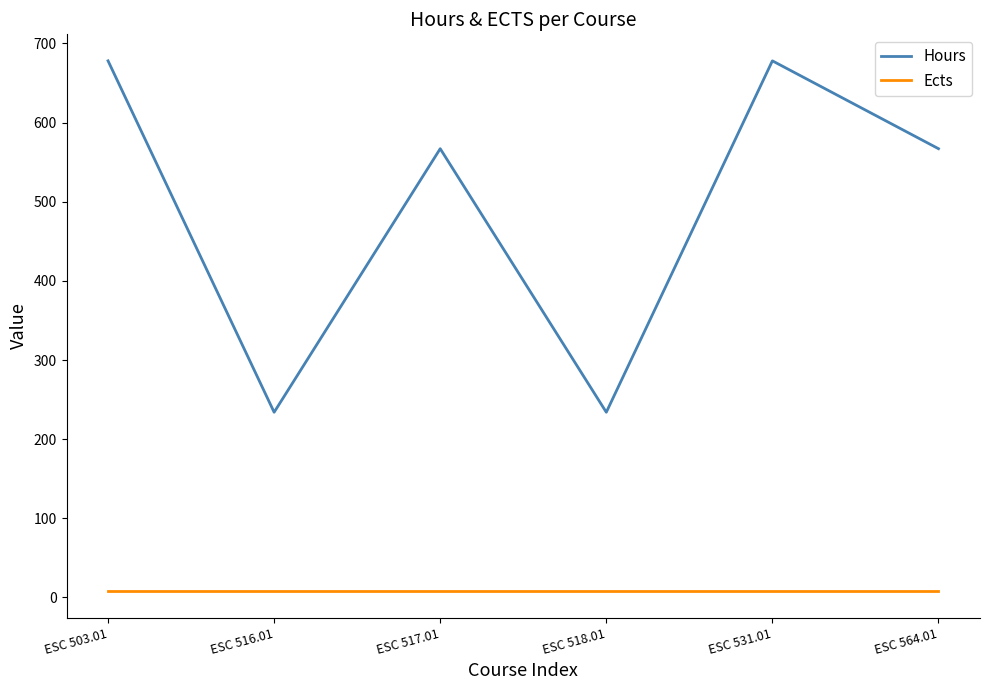

Count the number of categories in the chart.

6